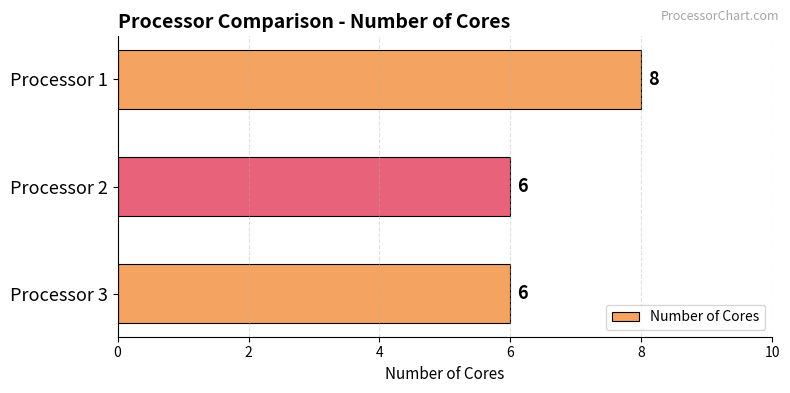

Which has a higher value, Processor 1 or Processor 2?

Processor 1